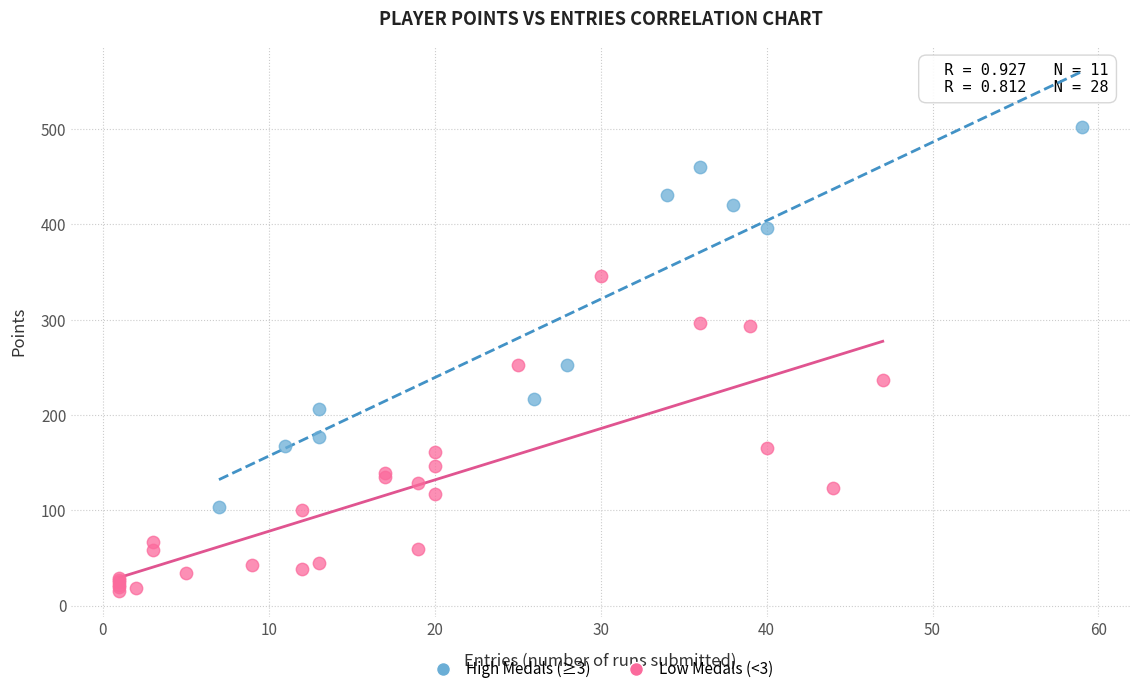

Which series has the largest Y range (max minus min)?

High Medals (≥3)